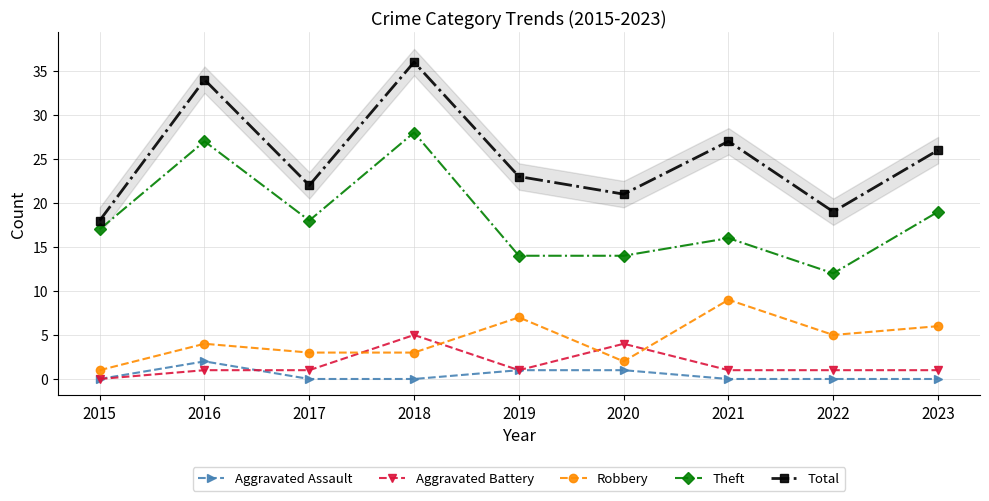

Is this an area chart (filled region under the line)?

No